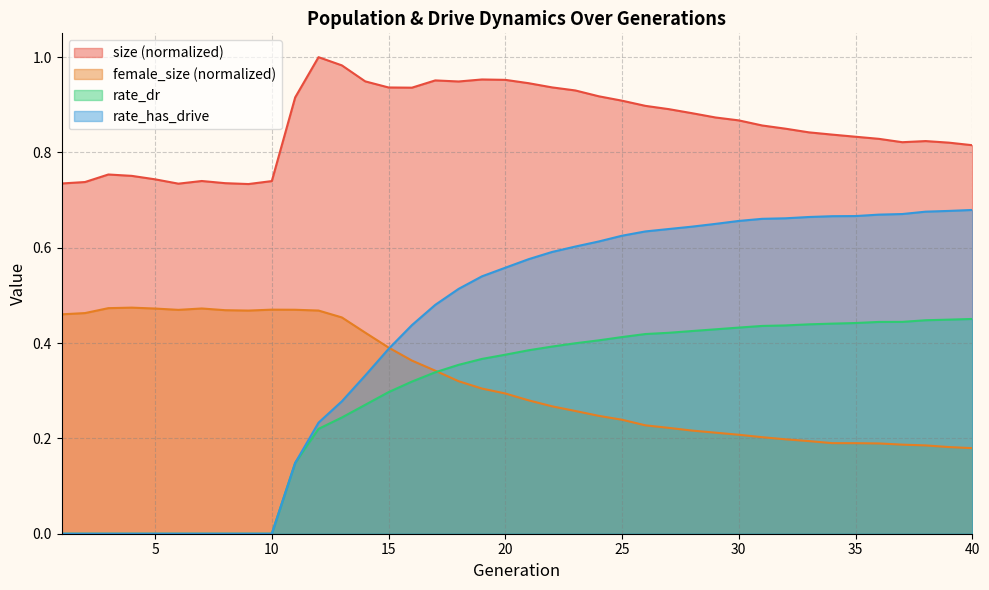

Reading left to right, list all the values displayed in this chart.

size: 1=0.7	2=0.7	3=0.8	4=0.8	5=0.7	6=0.7	7=0.7	8=0.7	9=0.7	10=0.7	11=0.9	12=1.0	13=1.0	14=0.9	15=0.9	16=0.9	17=1.0	18=0.9	19=1.0	20=1.0	21=0.9	22=0.9	23=0.9	24=0.9	25=0.9	26=0.9	27=0.9	28=0.9	29=0.9	30=0.9	31=0.9	32=0.8	33=0.8	34=0.8	35=0.8	36=0.8	37=0.8	38=0.8	39=0.8	40=0.8
female_size: 1=0.5	2=0.5	3=0.5	4=0.5	5=0.5	6=0.5	7=0.5	8=0.5	9=0.5	10=0.5	11=0.5	12=0.5	13=0.5	14=0.4	15=0.4	16=0.4	17=0.3	18=0.3	19=0.3	20=0.3	21=0.3	22=0.3	23=0.3	24=0.2	25=0.2	26=0.2	27=0.2	28=0.2	29=0.2	30=0.2	31=0.2	32=0.2	33=0.2	34=0.2	35=0.2	36=0.2	37=0.2	38=0.2	39=0.2	40=0.2
rate_dr: 1=0.0	2=0.0	3=0.0	4=0.0	5=0.0	6=0.0	7=0.0	8=0.0	9=0.0	10=0.0	11=0.1	12=0.2	13=0.2	14=0.3	15=0.3	16=0.3	17=0.3	18=0.4	19=0.4	20=0.4	21=0.4	22=0.4	23=0.4	24=0.4	25=0.4	26=0.4	27=0.4	28=0.4	29=0.4	30=0.4	31=0.4	32=0.4	33=0.4	34=0.4	35=0.4	36=0.4	37=0.4	38=0.4	39=0.4	40=0.5
rate_has_drive: 1=0.0	2=0.0	3=0.0	4=0.0	5=0.0	6=0.0	7=0.0	8=0.0	9=0.0	10=0.0	11=0.1	12=0.2	13=0.3	14=0.3	15=0.4	16=0.4	17=0.5	18=0.5	19=0.5	20=0.6	21=0.6	22=0.6	23=0.6	24=0.6	25=0.6	26=0.6	27=0.6	28=0.6	29=0.7	30=0.7	31=0.7	32=0.7	33=0.7	34=0.7	35=0.7	36=0.7	37=0.7	38=0.7	39=0.7	40=0.7